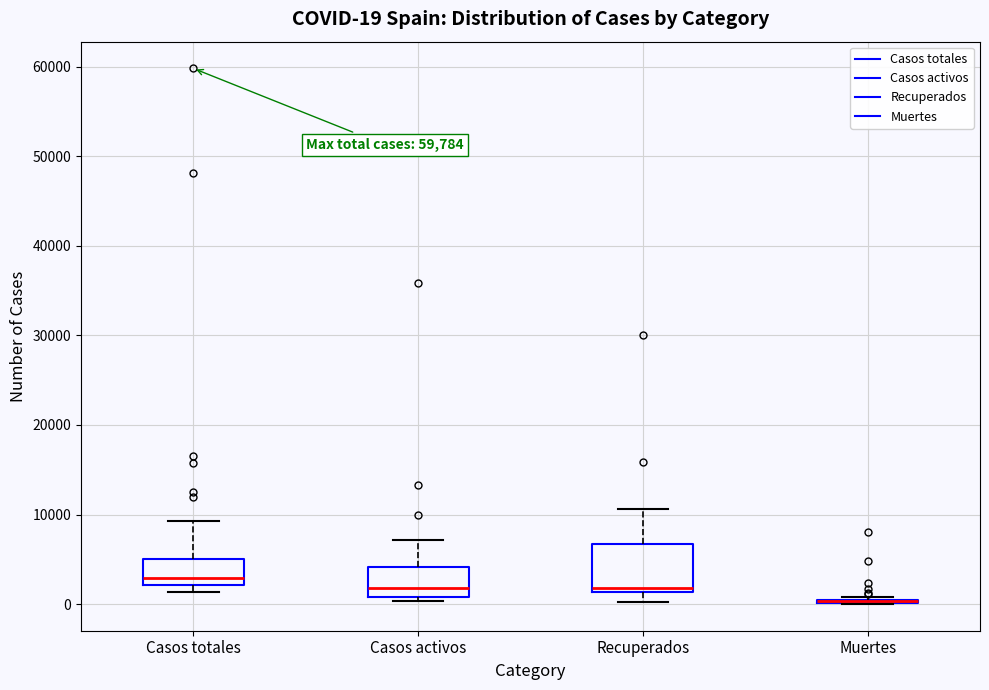

Which box is the tallest, from its lower edge to its upper edge?

Recuperados